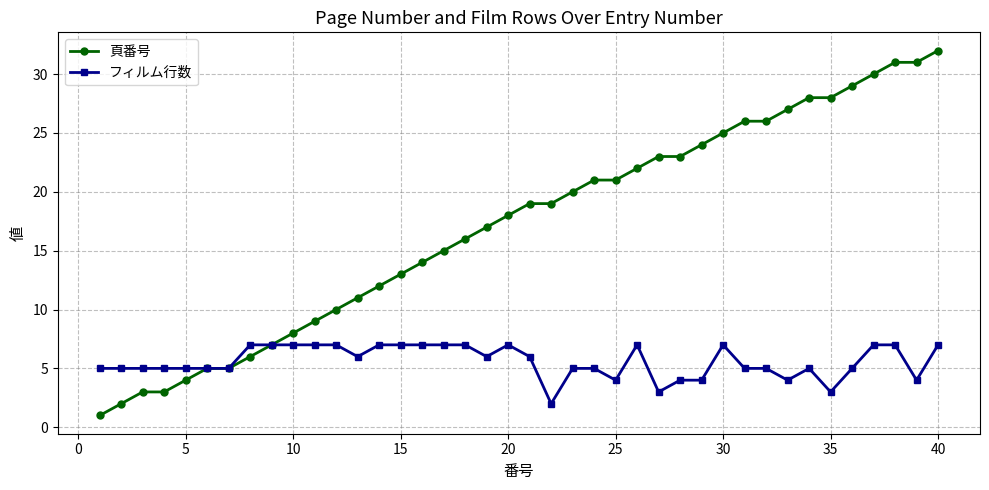

Which series has the widest spread of values?

頁番号